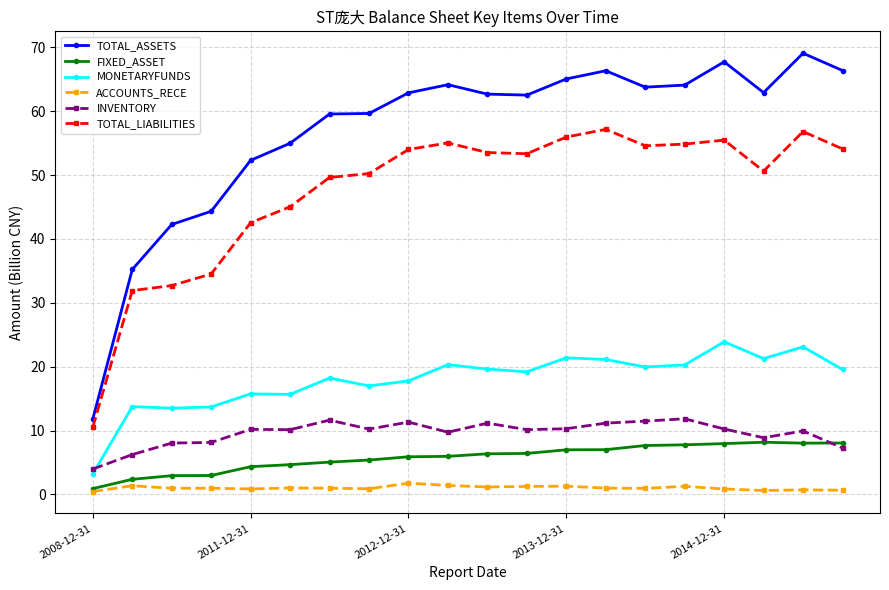

True or false: MONETARYFUNDS has more than 0 interior local peaks.

True